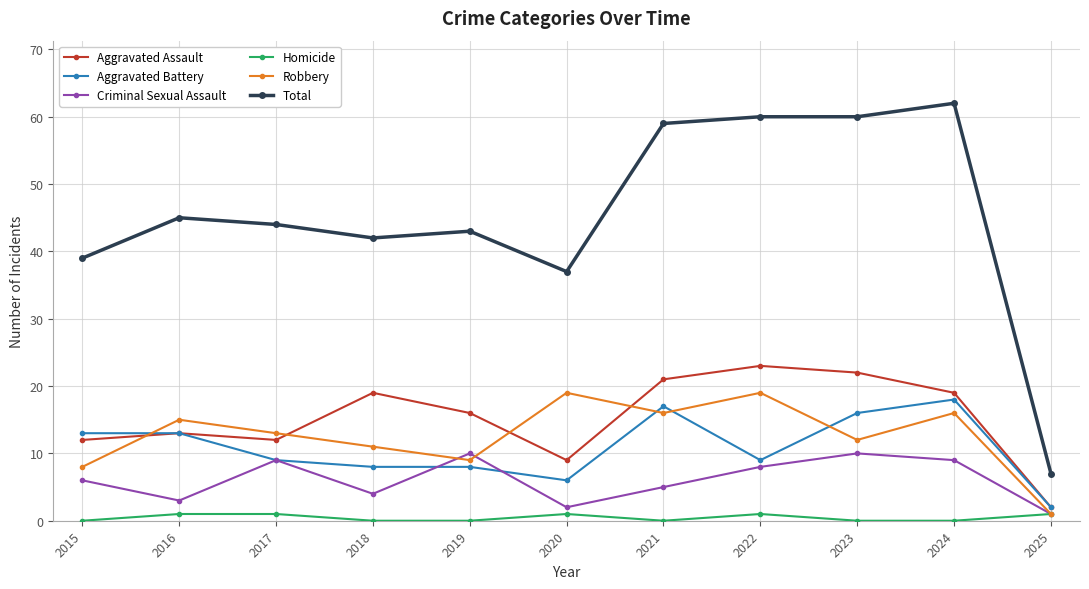

Reading right to left, extract all data points from this chart.

Aggravated Assault: 2025=2	2024=19	2023=22	2022=23	2021=21	2020=9	2019=16	2018=19	2017=12	2016=13	2015=12
Aggravated Battery: 2025=2	2024=18	2023=16	2022=9	2021=17	2020=6	2019=8	2018=8	2017=9	2016=13	2015=13
Criminal Sexual Assault: 2025=1	2024=9	2023=10	2022=8	2021=5	2020=2	2019=10	2018=4	2017=9	2016=3	2015=6
Homicide: 2025=1	2024=0	2023=0	2022=1	2021=0	2020=1	2019=0	2018=0	2017=1	2016=1	2015=0
Robbery: 2025=1	2024=16	2023=12	2022=19	2021=16	2020=19	2019=9	2018=11	2017=13	2016=15	2015=8
Total: 2025=7	2024=62	2023=60	2022=60	2021=59	2020=37	2019=43	2018=42	2017=44	2016=45	2015=39